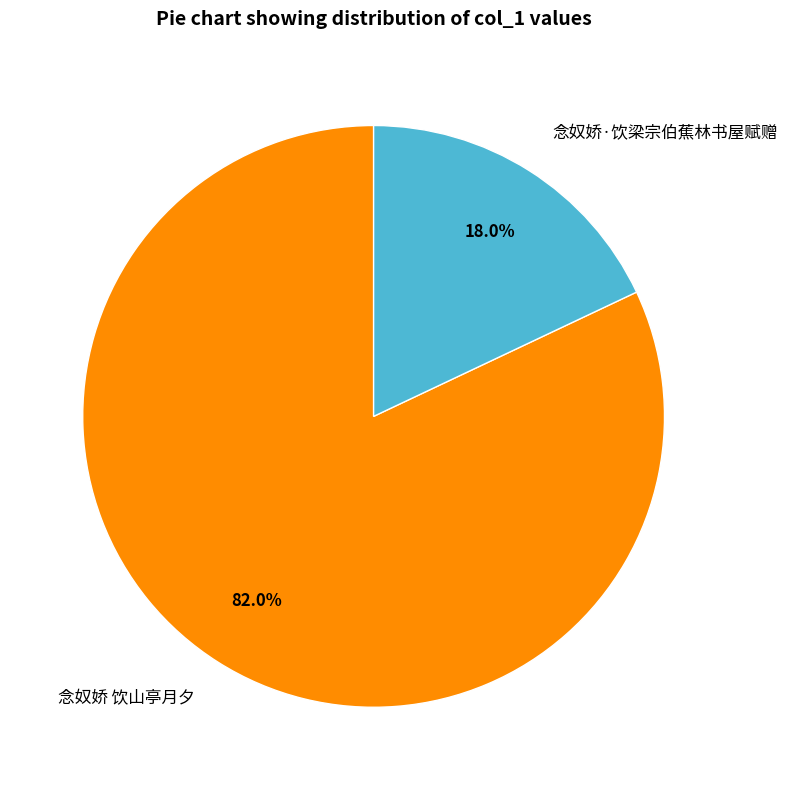

To the nearest percent, what is the average slice percentage?

50%